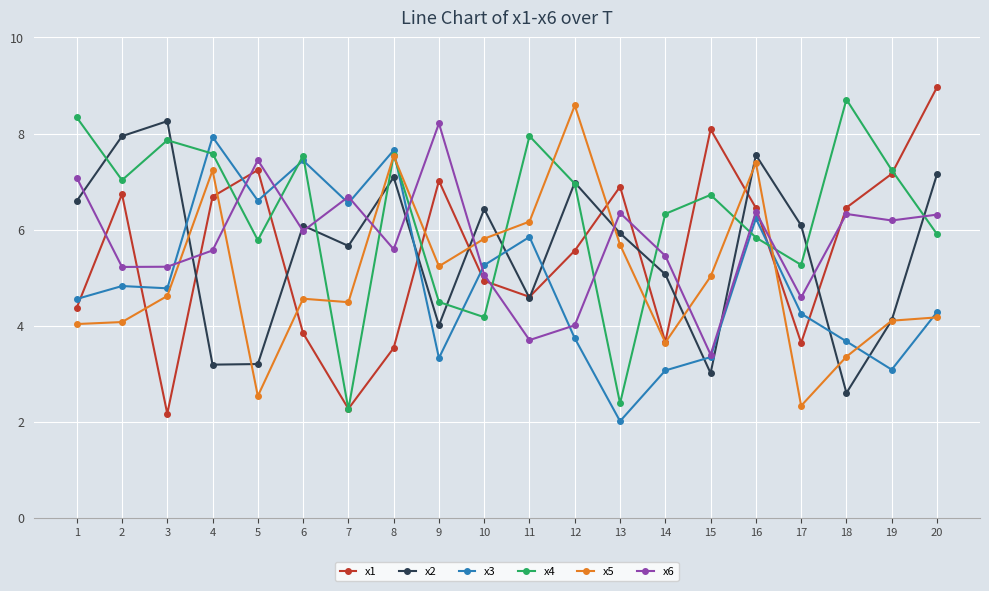

Where does the x6 series first go above 5?

1